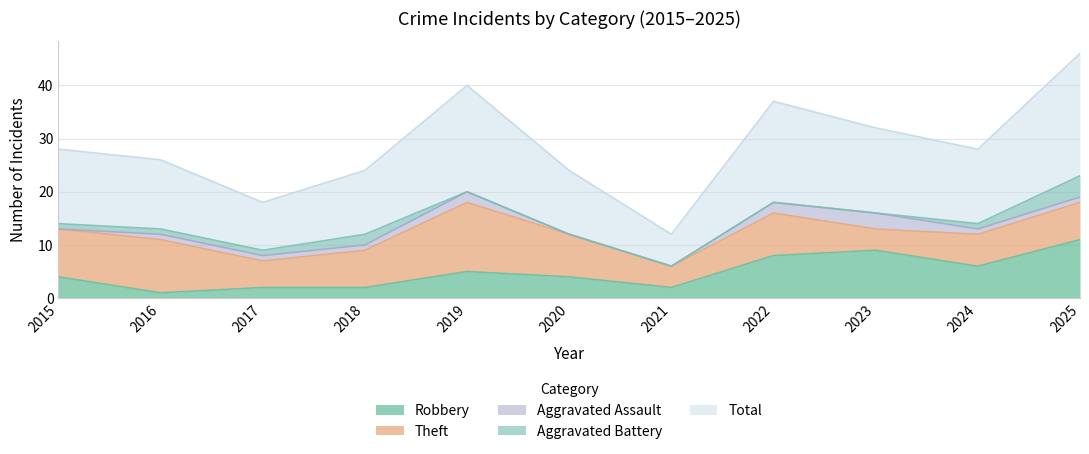

What is the average value of the Total series?

14